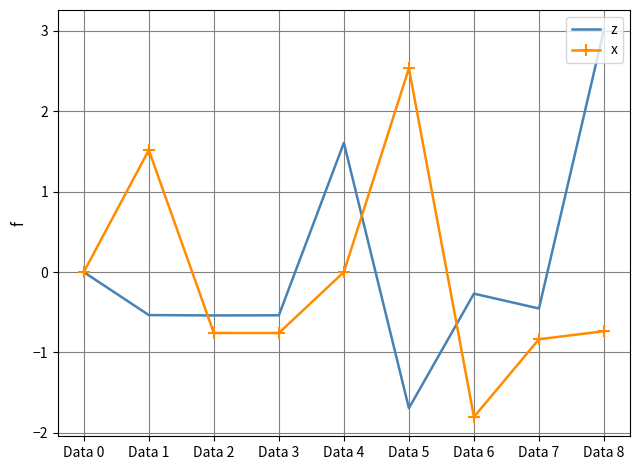

What is the difference between the second highest and minimum values in the z series?

3.3